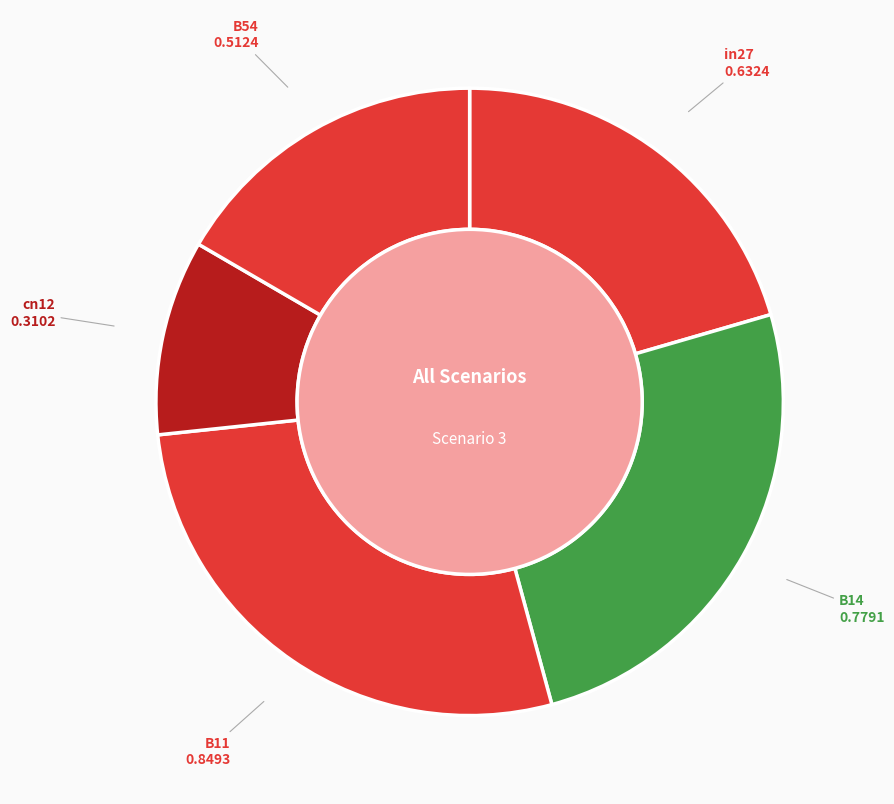

The B54 slice represents 10% of the pie. True or false?

False